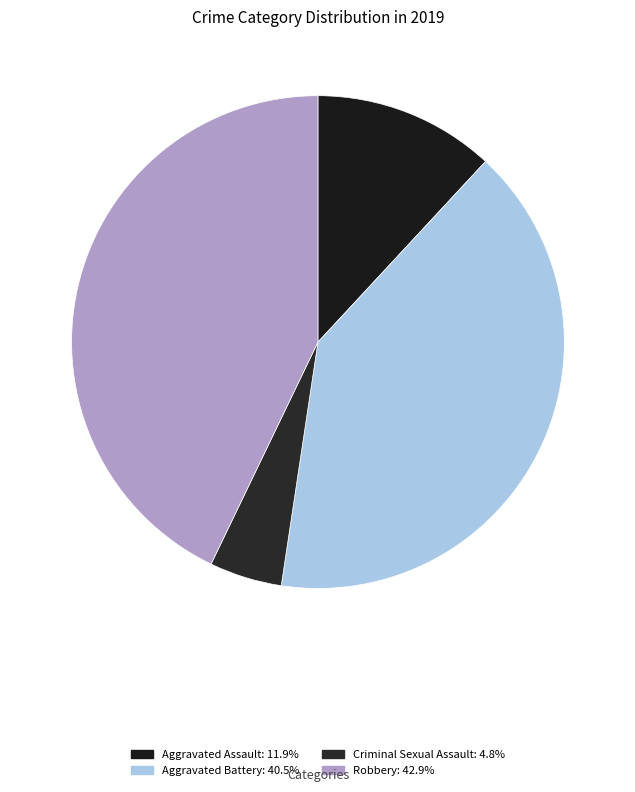

What is the largest slice in the pie chart?

Robbery